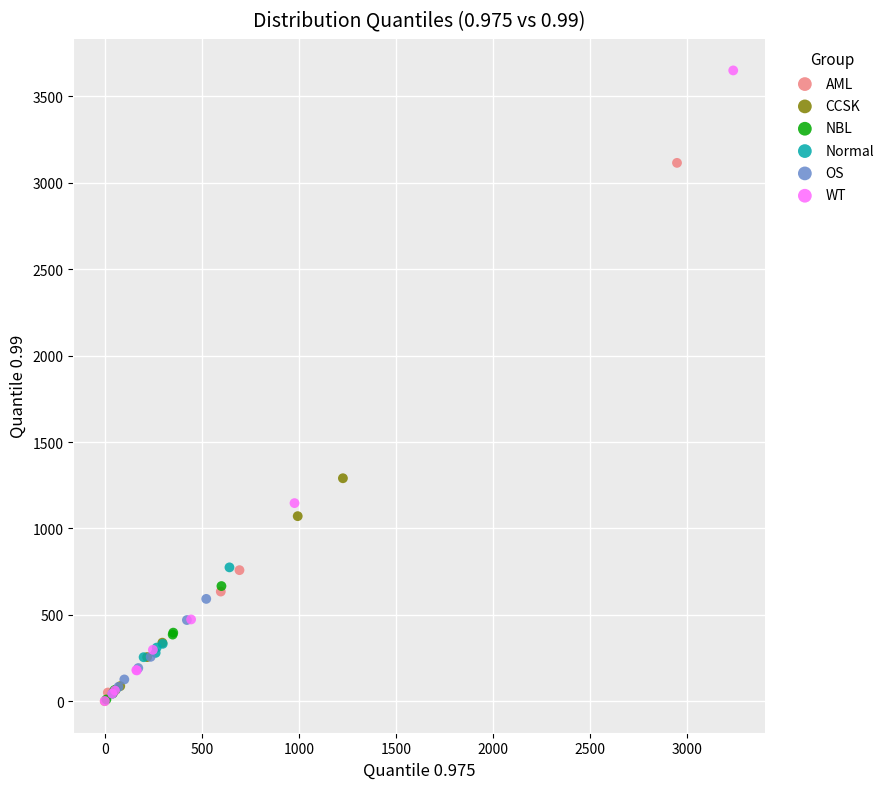

What are all the series names shown in the legend?

AML, CCSK, NBL, Normal, OS, WT